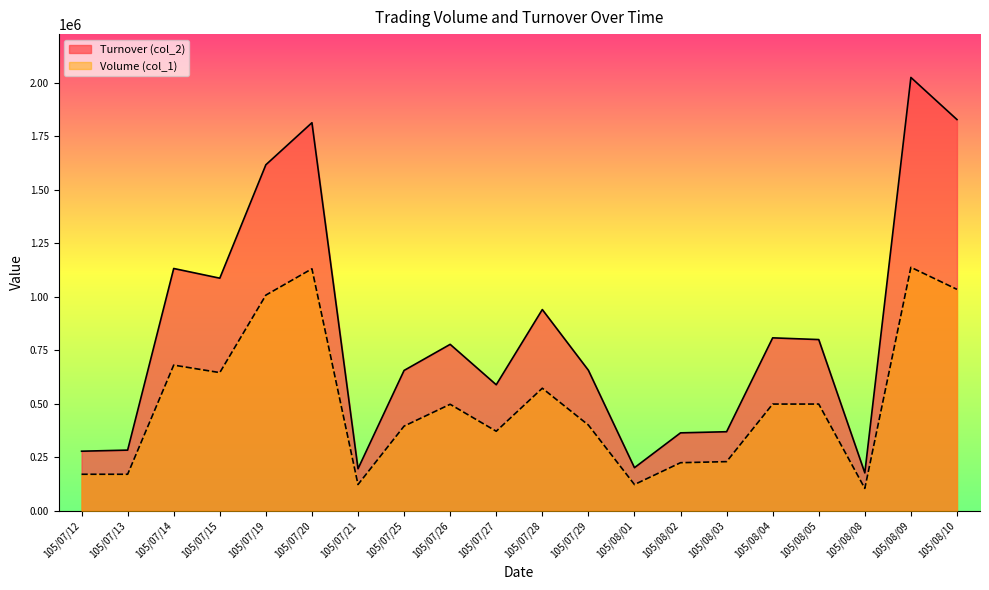

What is the difference between the Turnover (col_2) values at 105/07/28 and 105/07/12?

661860